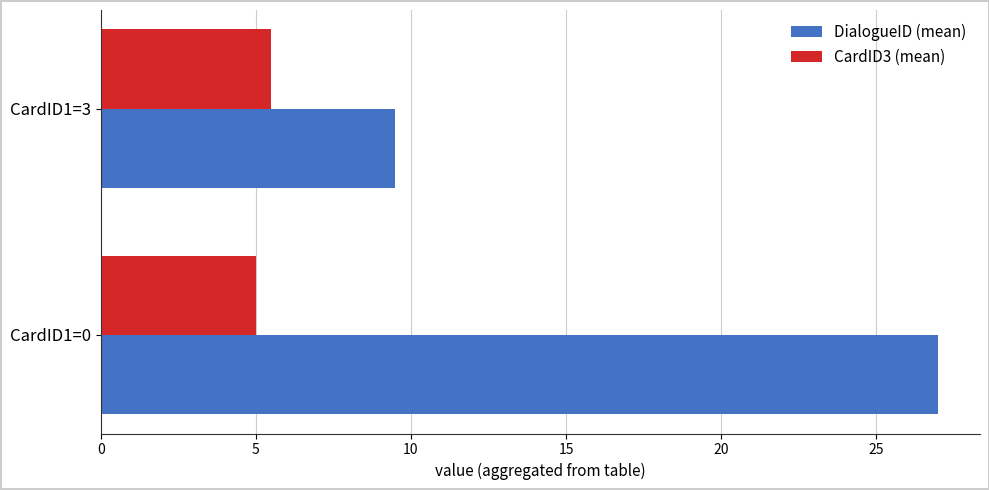

List the labels in order of DialogueID (mean) value, largest first.

CardID1=0, CardID1=3